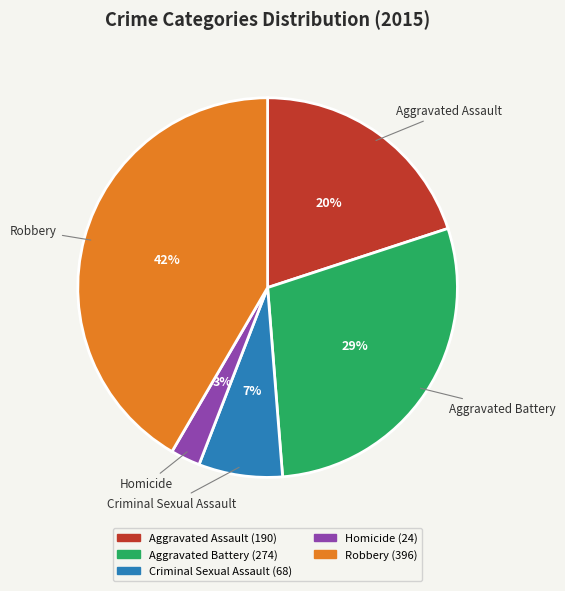

Is there a majority slice in this chart?

No